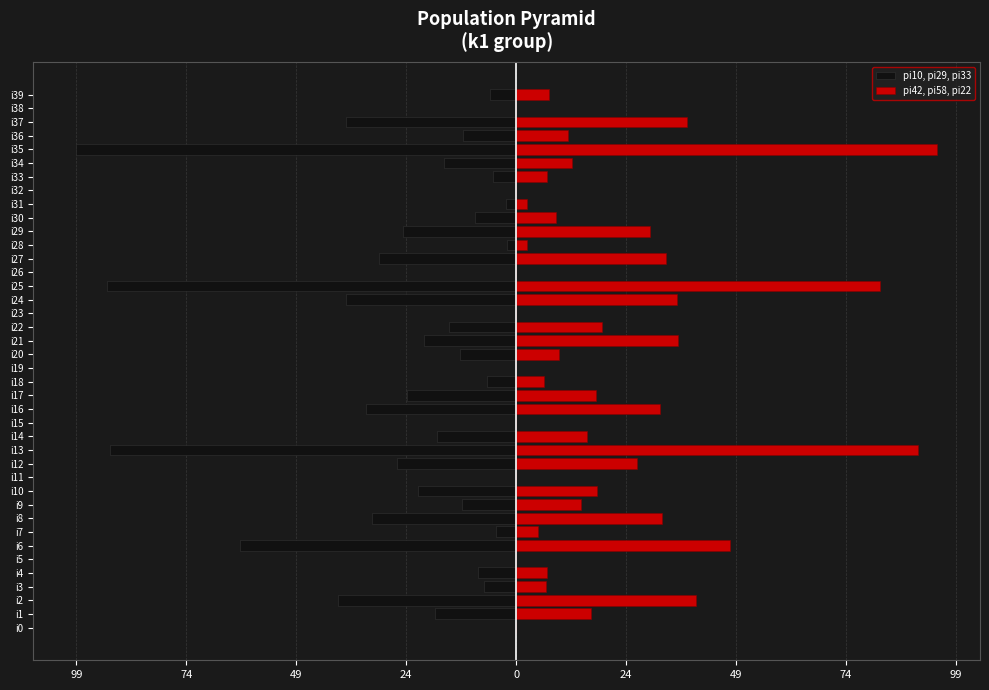

What is the sum of the pi10, pi29, pi33 values at i34 and i16?

-50.3